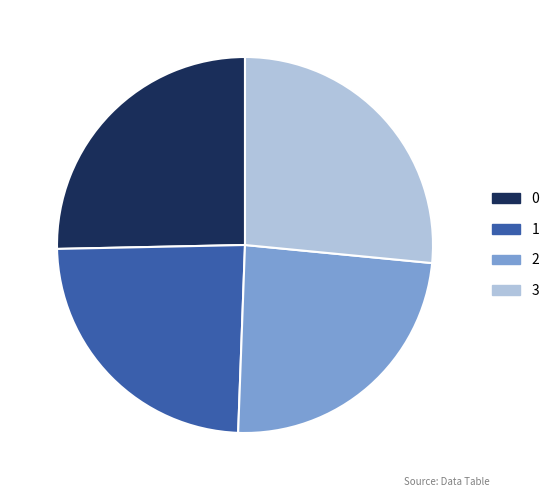

Is there a majority slice in this chart?

No